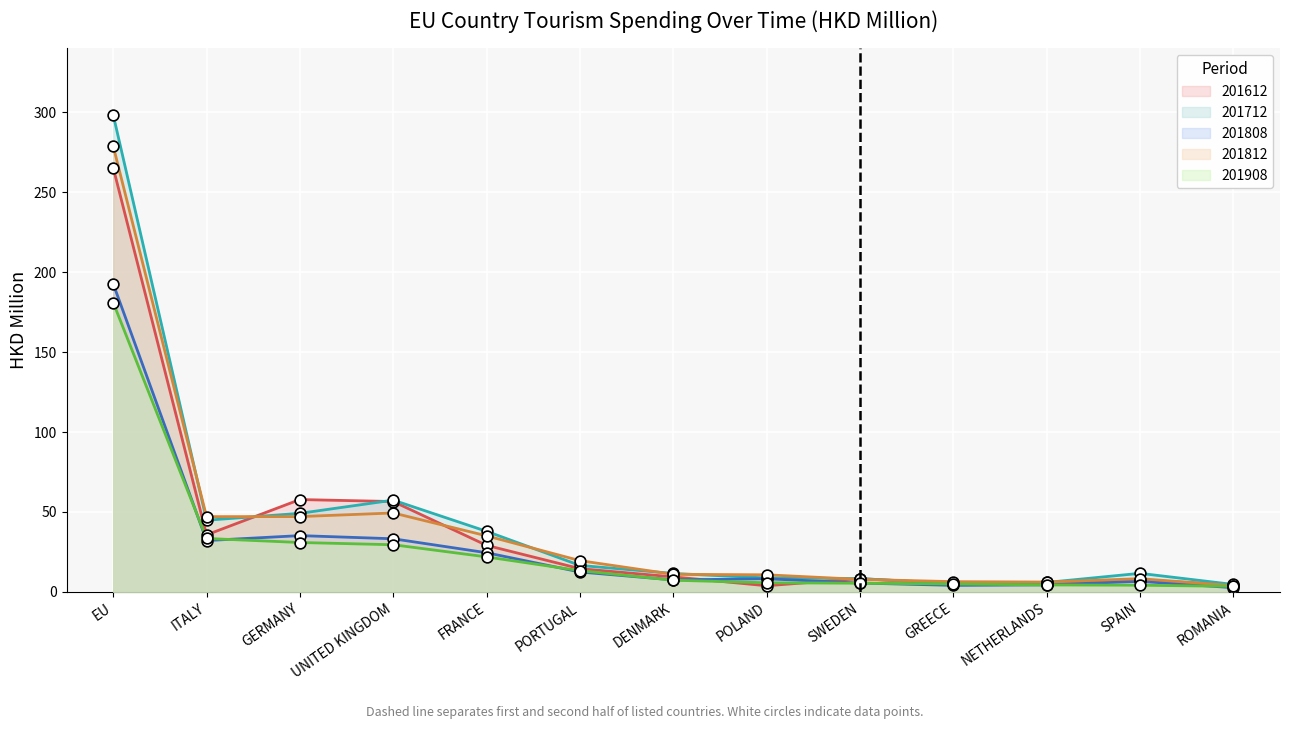

What are all the series names shown in the legend?

201612, 201712, 201808, 201812, 201908